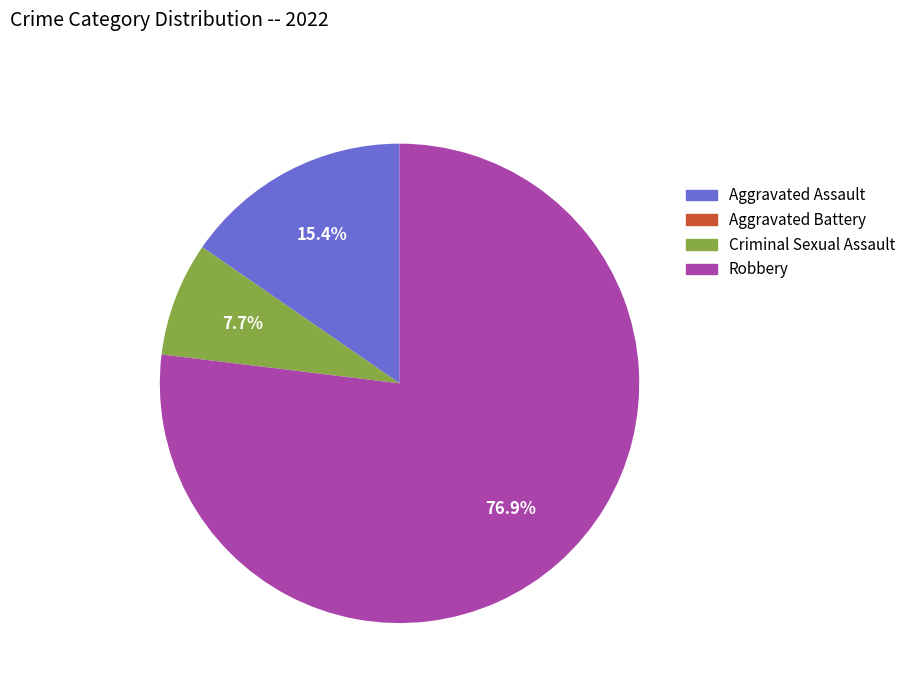

What is the largest slice in the pie chart?

Robbery